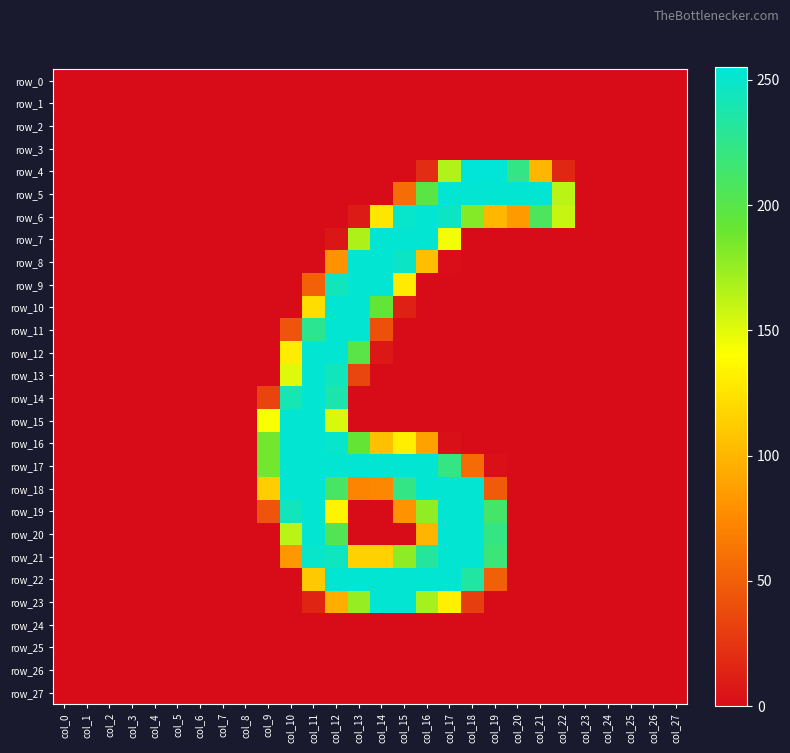

The row_22 series shows -163 at col_9. True or false?

False